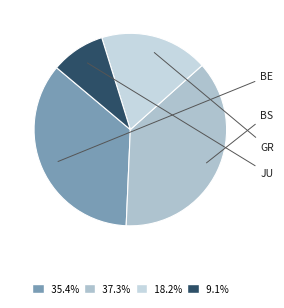

How many slices are in this pie chart?

4